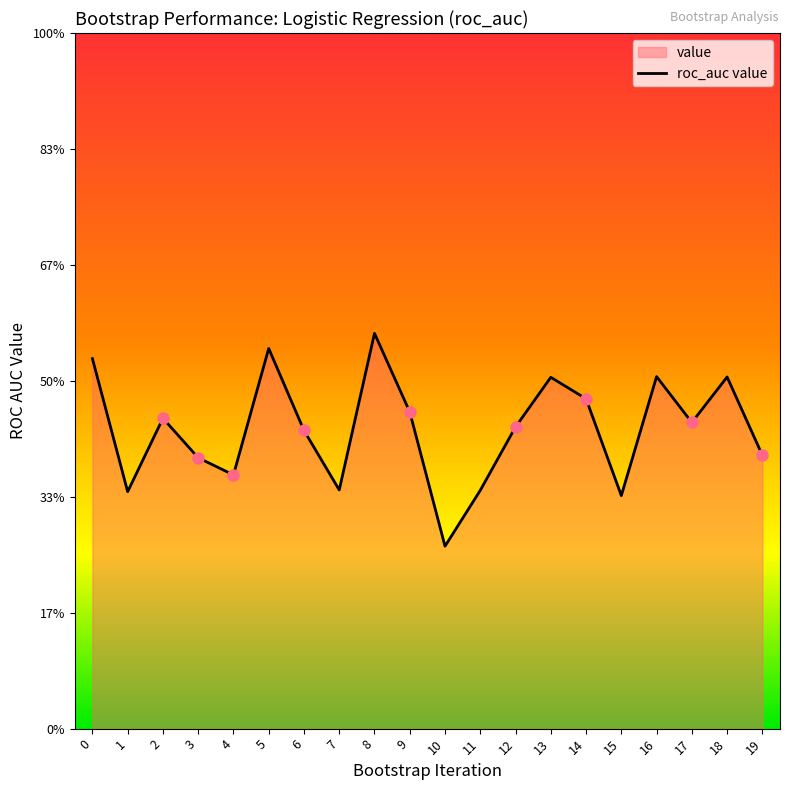

At which category does the data reach its first local valley?

1